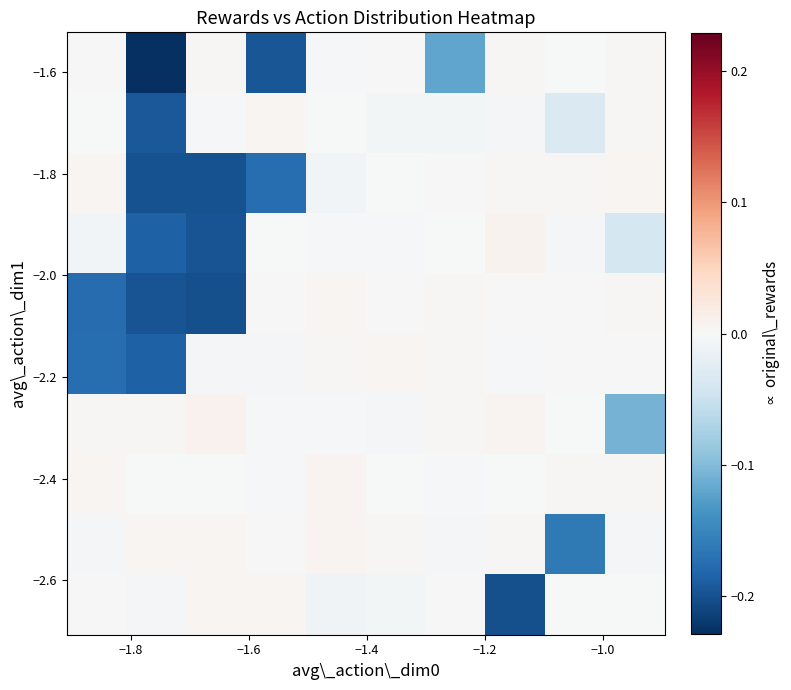

What is the smallest value displayed?

-0.2